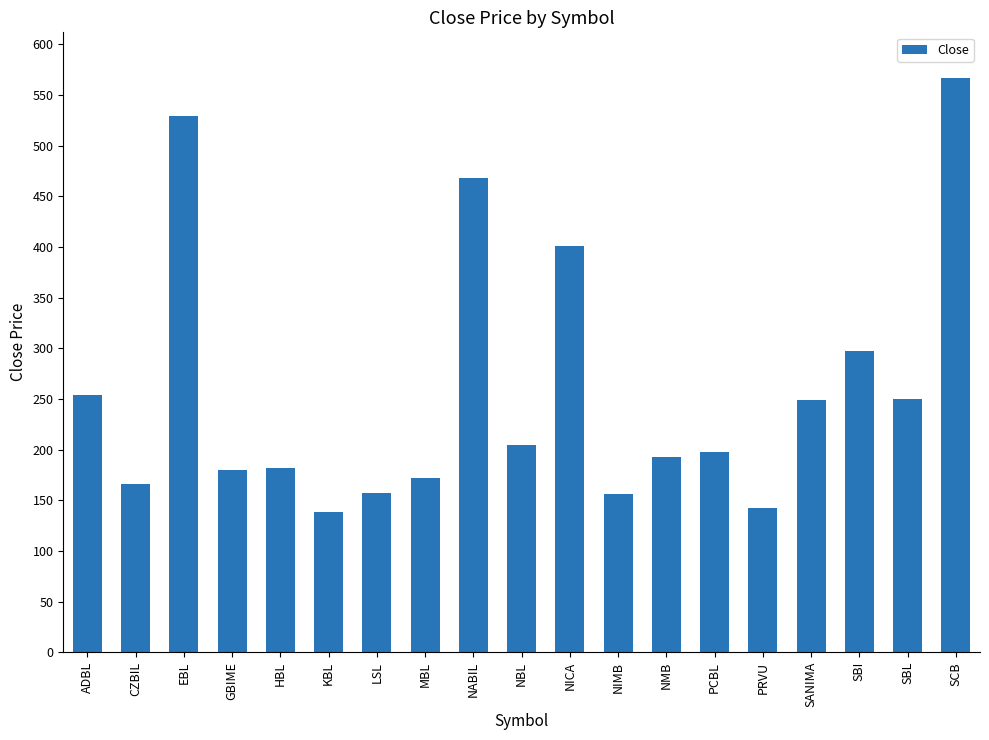

Does the chart contain any negative values?

No